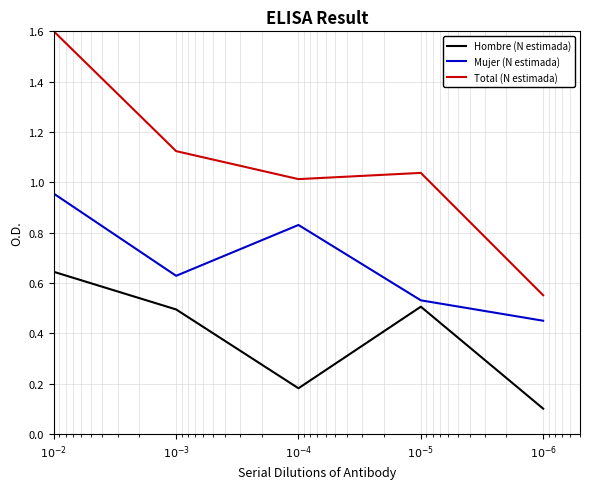

Rank the categories by Total (N estimada) value from highest to lowest.

$10^{-2}$, $10^{-3}$, $10^{-5}$, $10^{-4}$, $10^{-6}$